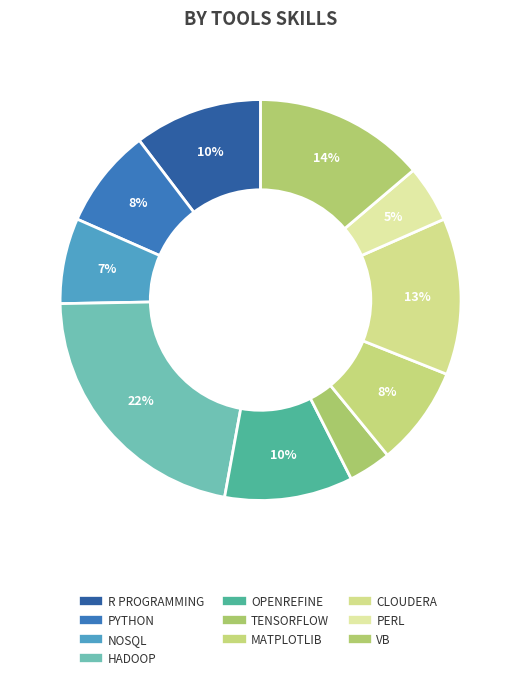

To the nearest percent, what is the average slice percentage?

10%